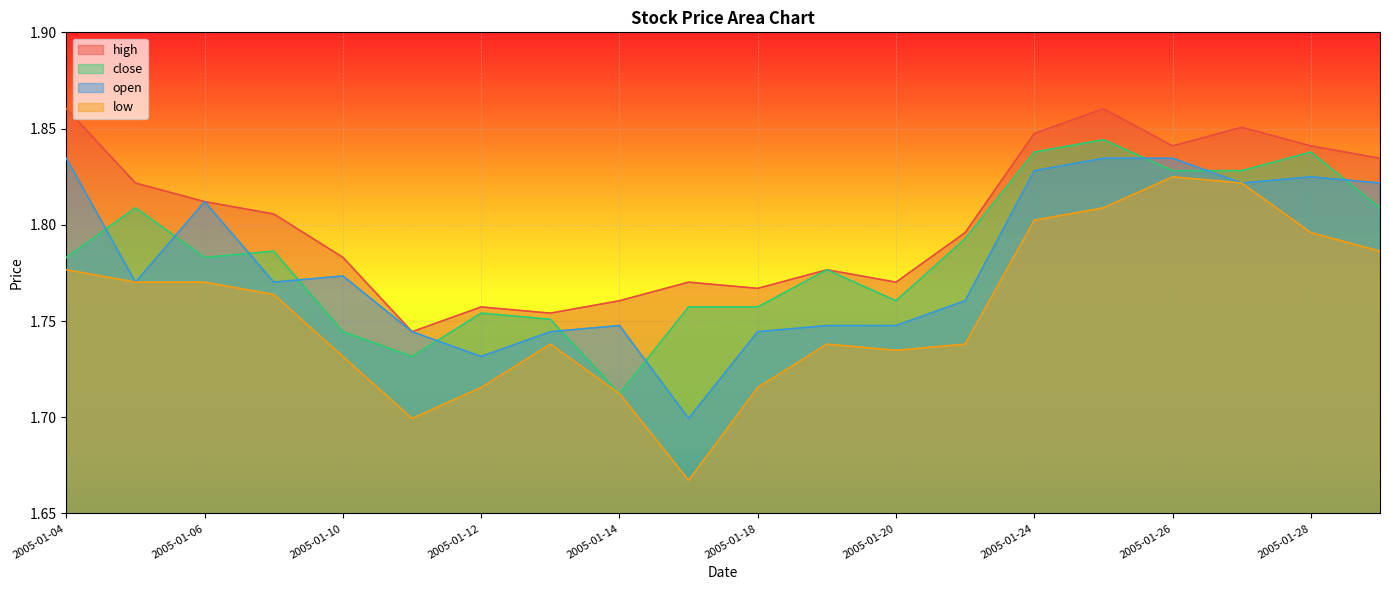

True or false: high and low cross at least once.

False